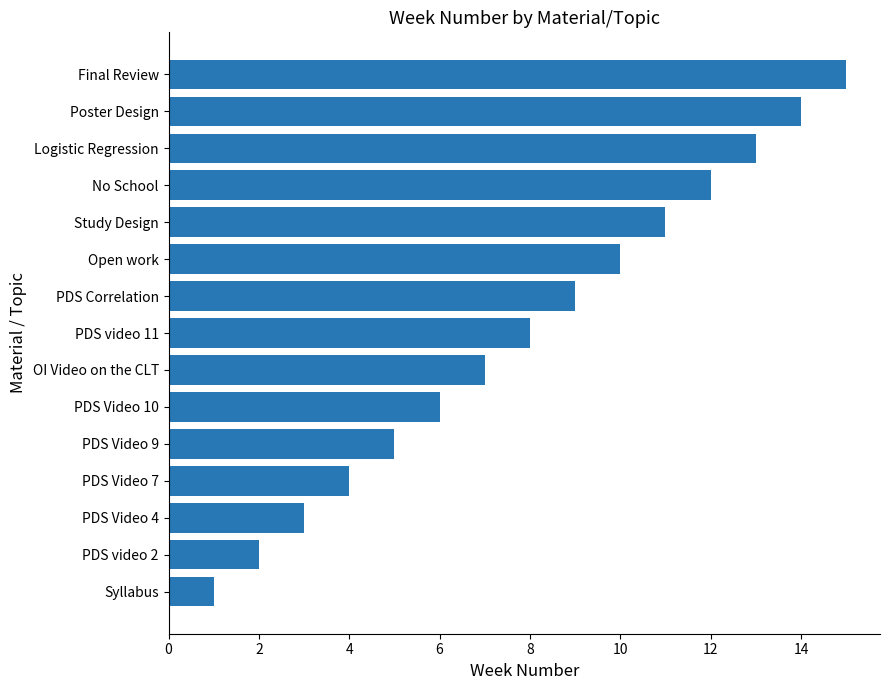

List the labels in order of value, largest first.

Final Review, Poster Design, Logistic Regression, No School, Study Design, Open work, PDS Correlation, PDS video 11, OI Video on the CLT, PDS Video 10, PDS Video 9, PDS Video 7, PDS Video 4, PDS video 2, Syllabus